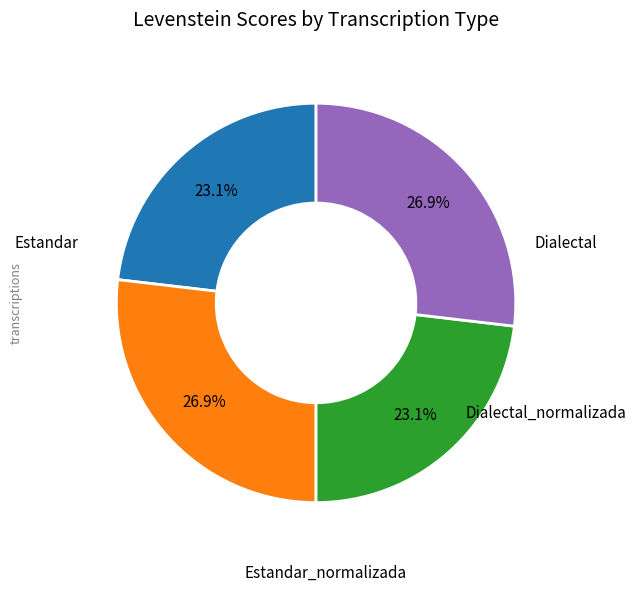

How many segments does this pie chart have?

4